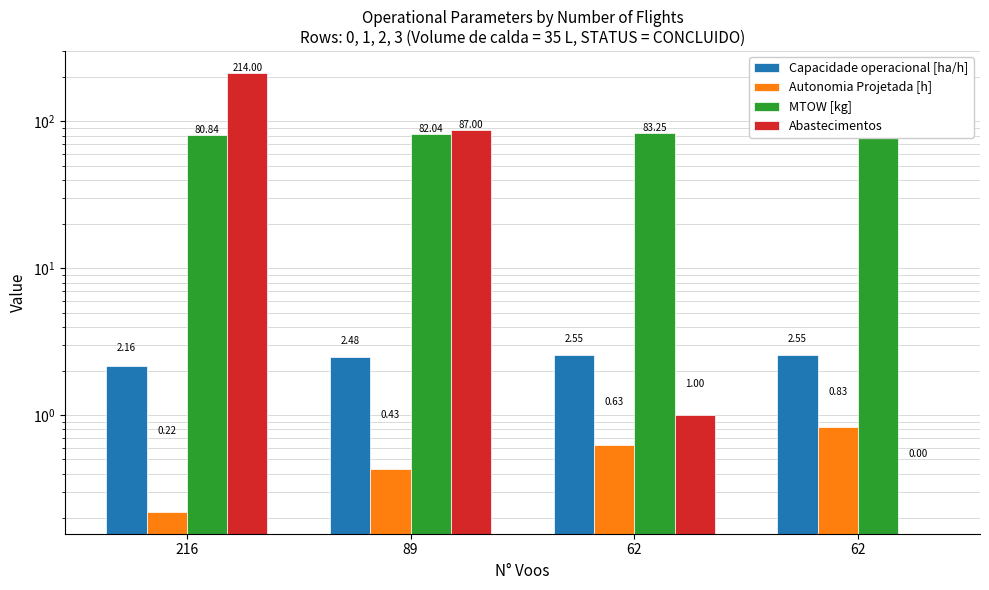

Reading left to right, extract all data points from this chart.

Capacidade operacional [ha/h]: 2.2	2.5	2.6	2.6
Autonomia Projetada [h]: 0.2	0.4	0.6	0.8
MTOW [kg]: 80.8	82.0	83.2	84.5
Abastecimentos: 214.0	87.0	1.0	0.0